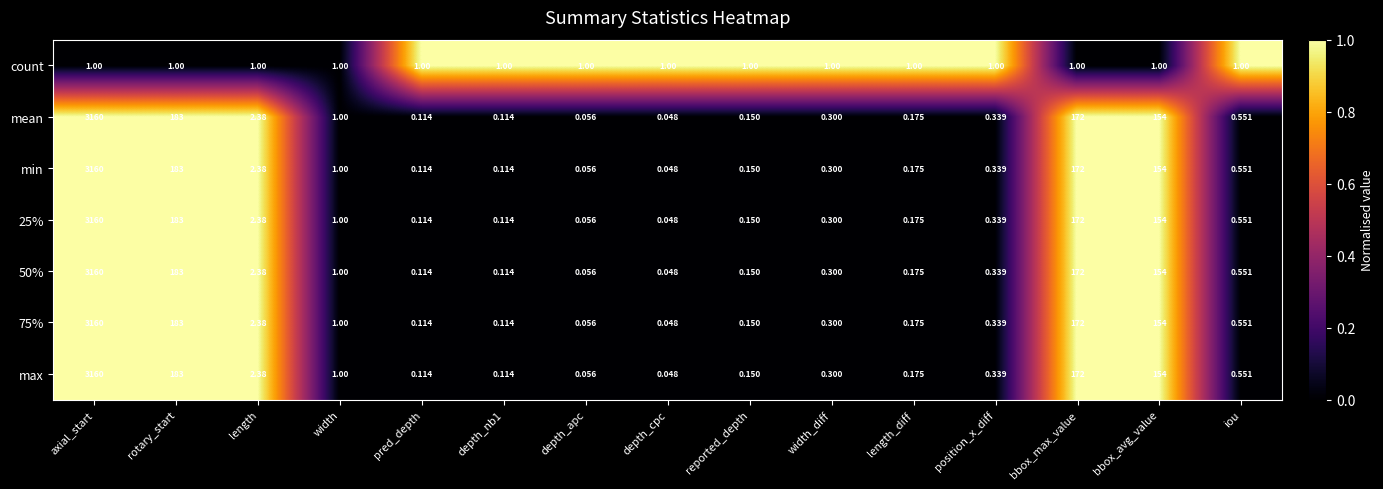

At which category does the chart reach its minimum across all series?

depth_cpc